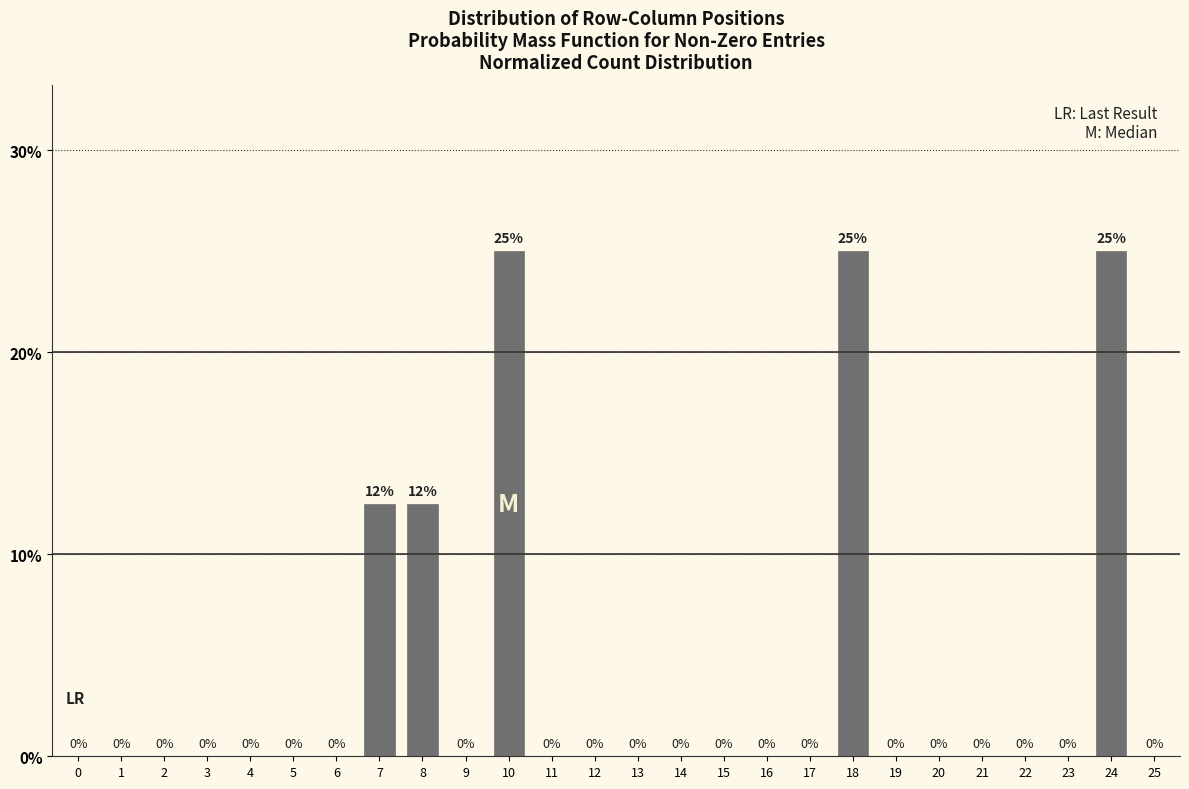

What is the maximum value shown in the chart?

25.0